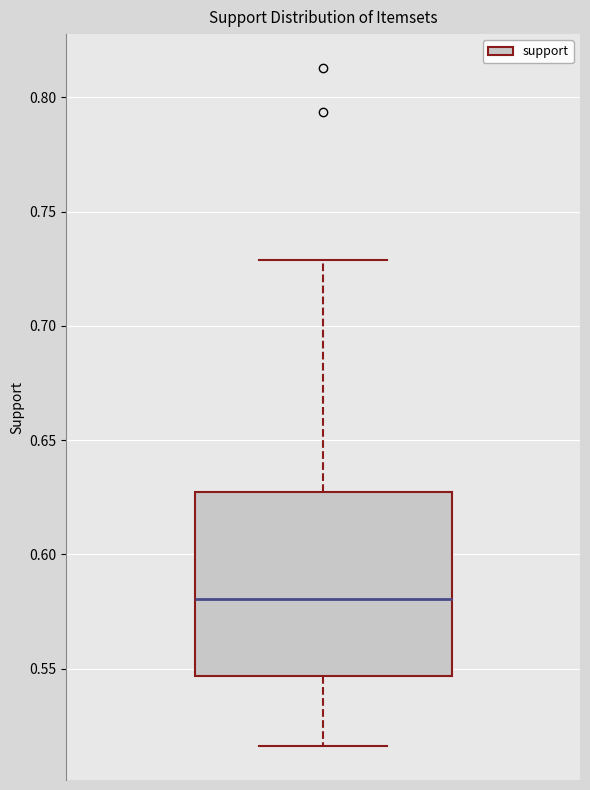

Where is the lower edge of the box on the y-axis? The values are not printed on the chart, so give them approximately, as read against the axis.

0.545